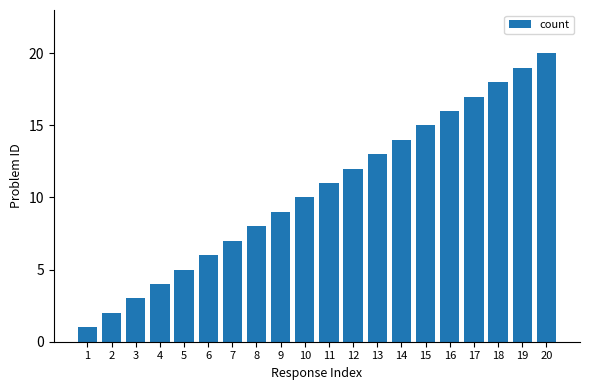

At which category does the chart reach its minimum across all series?

1